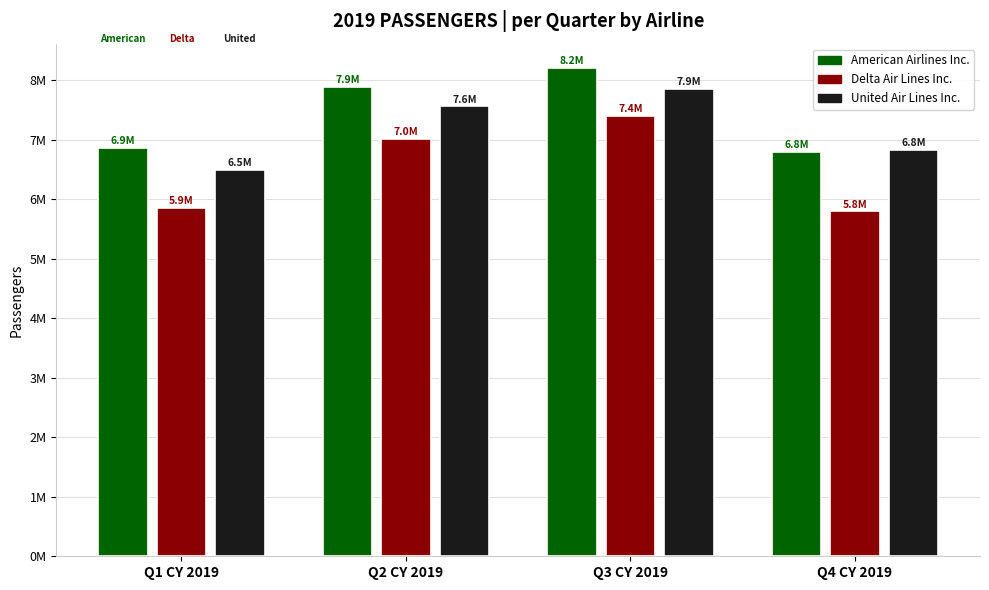

What is the label of the 3rd bar from the right?

Q2 CY 2019